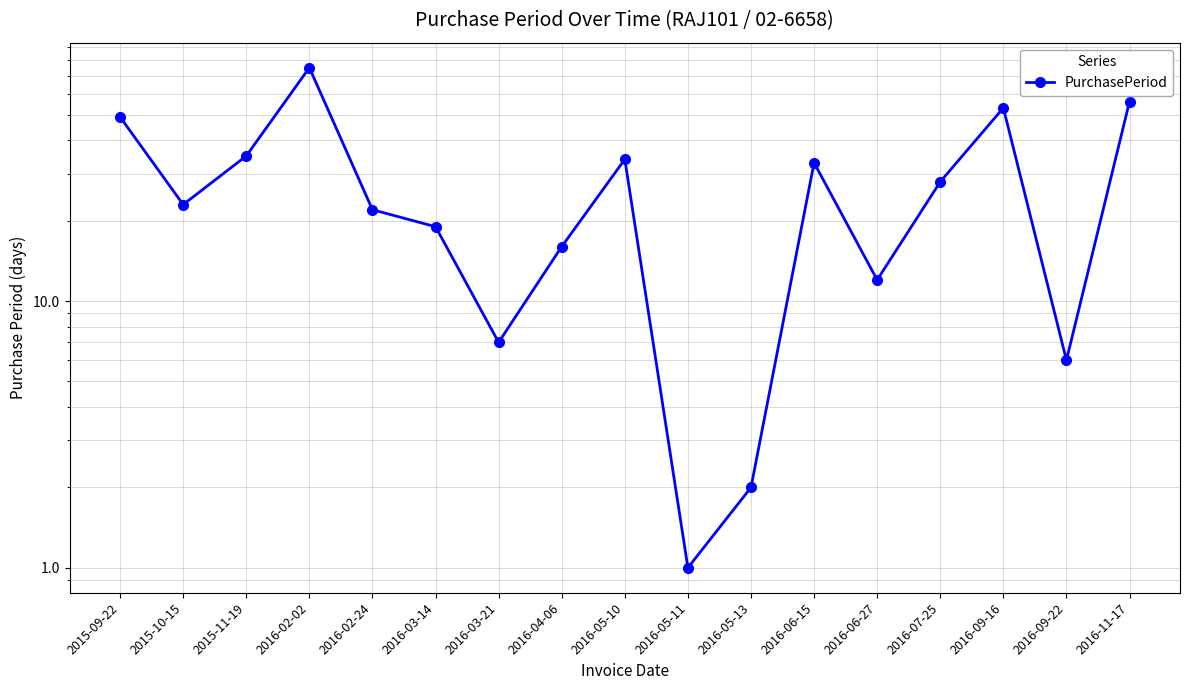

At which label is the value closest to 38?

2015-11-19